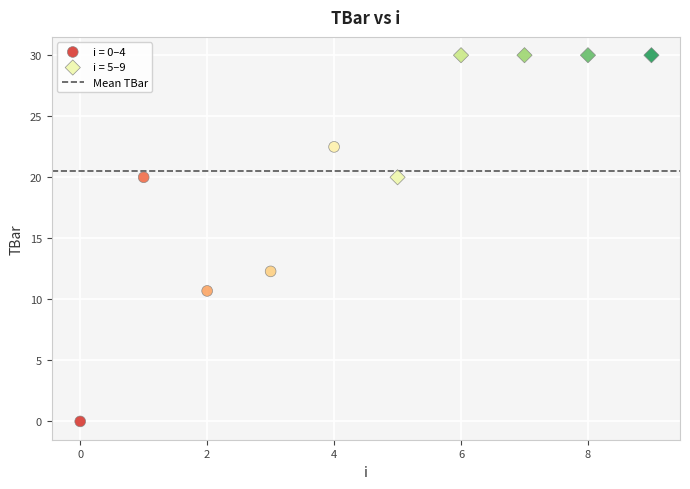

Which series reaches the minimum Y coordinate?

i = 0–4